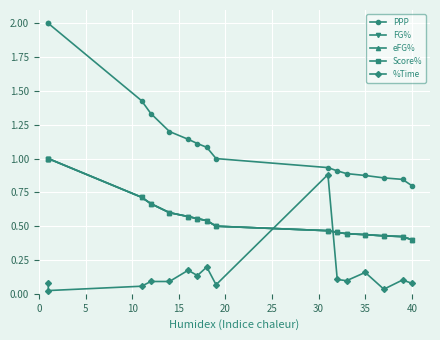

How many lines are shown in the chart?

5